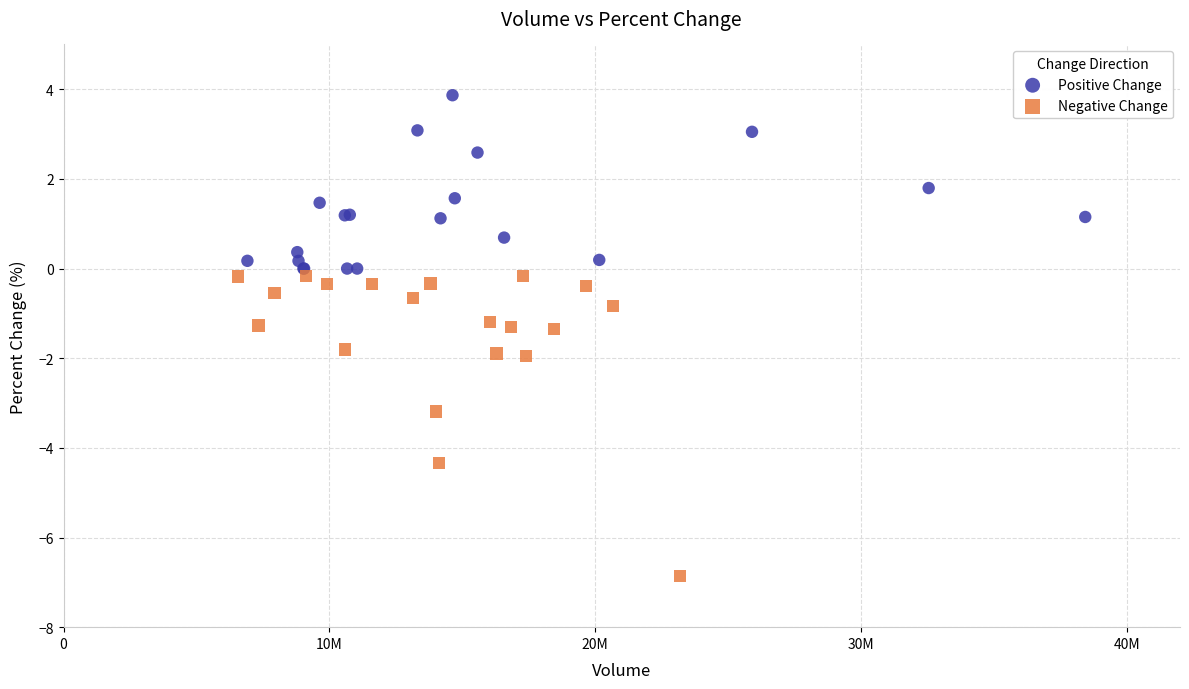

Which series contains the lowest Y value?

Negative Change